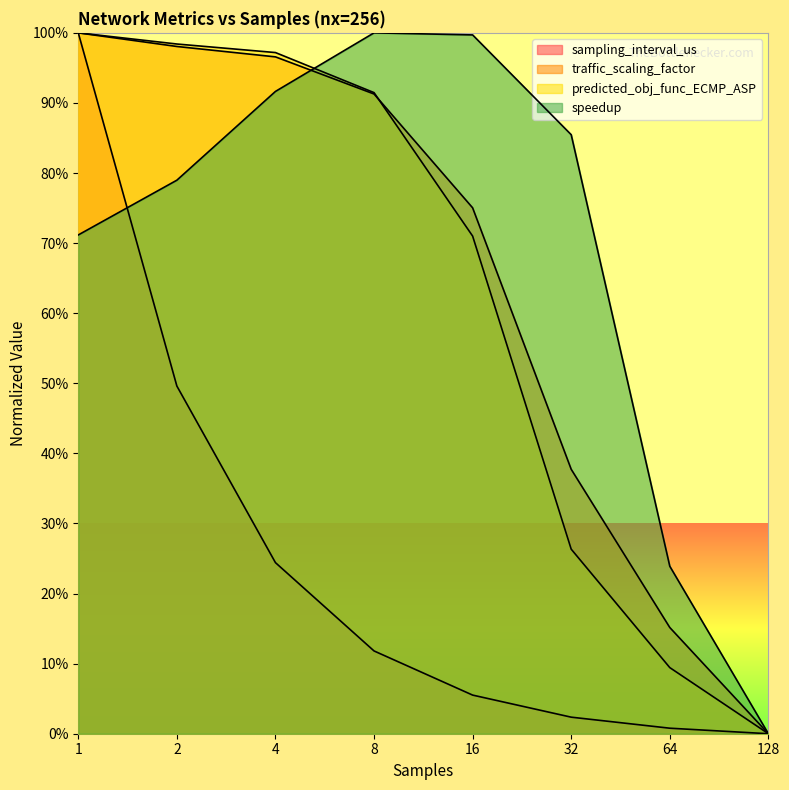

What is the difference between the predicted_obj_func_ECMP_ASP values at 1 and 16?

29.0